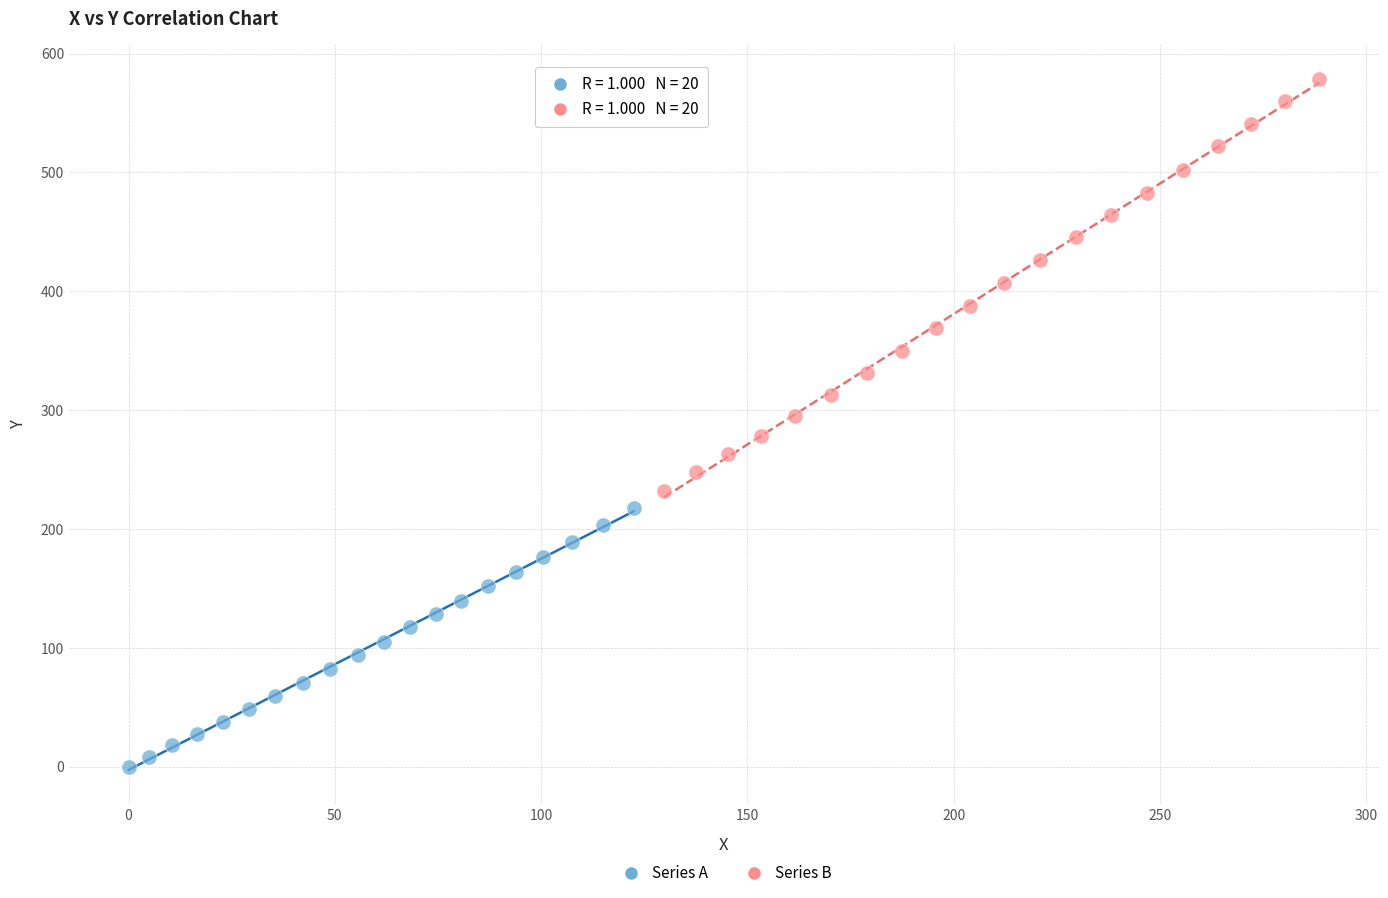

Which series reaches the minimum Y coordinate?

Series A